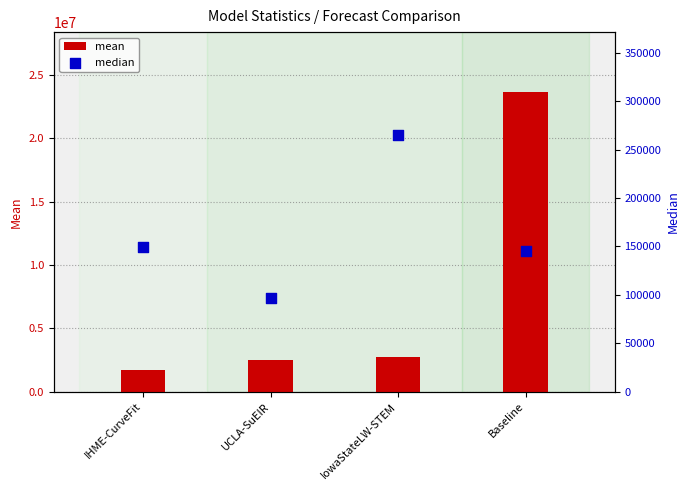

Which series reaches the minimum Y coordinate?

median